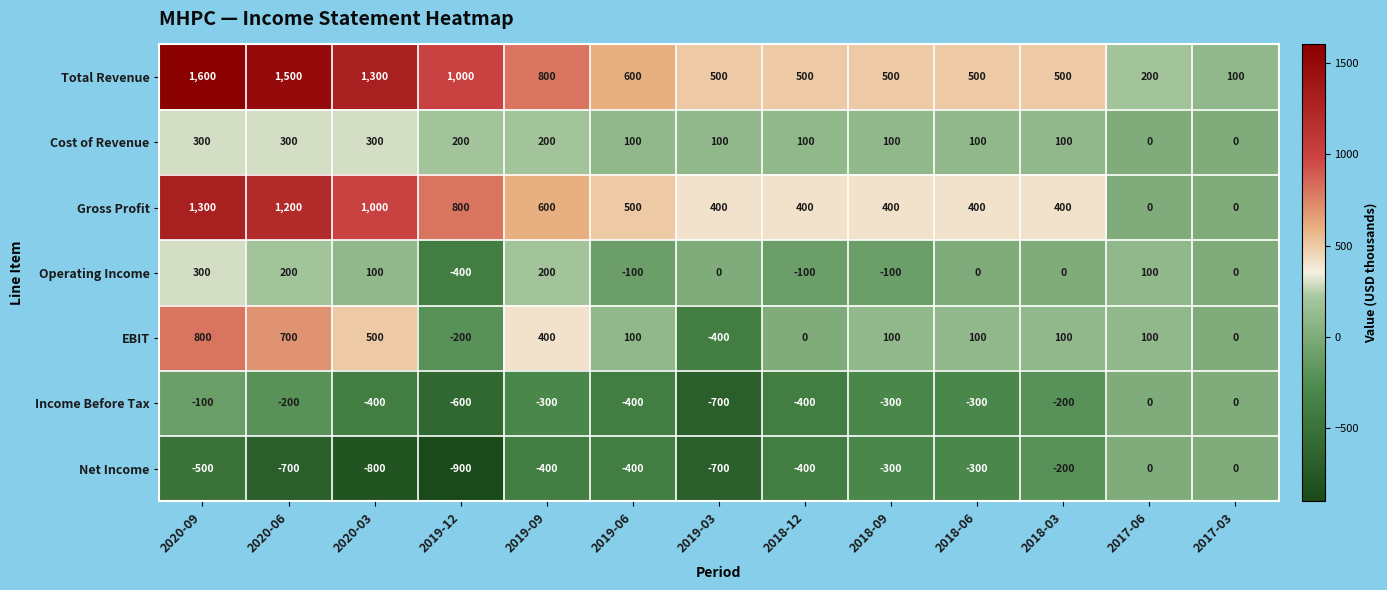

At how many categories does at least one series exceed 1368?

2